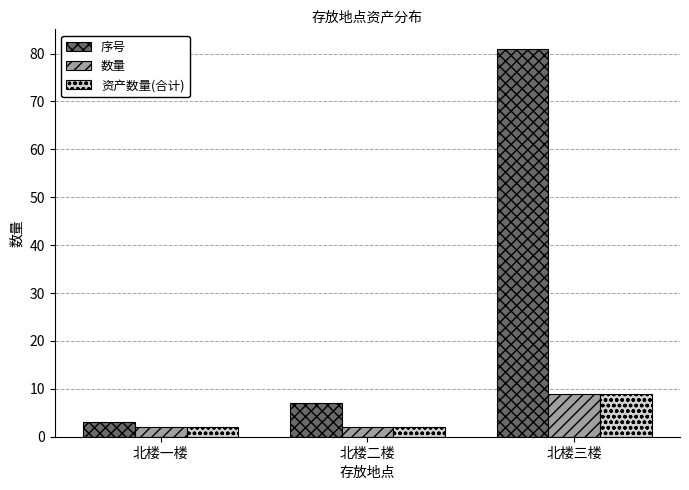

What is the average value of the 序号 series?

30